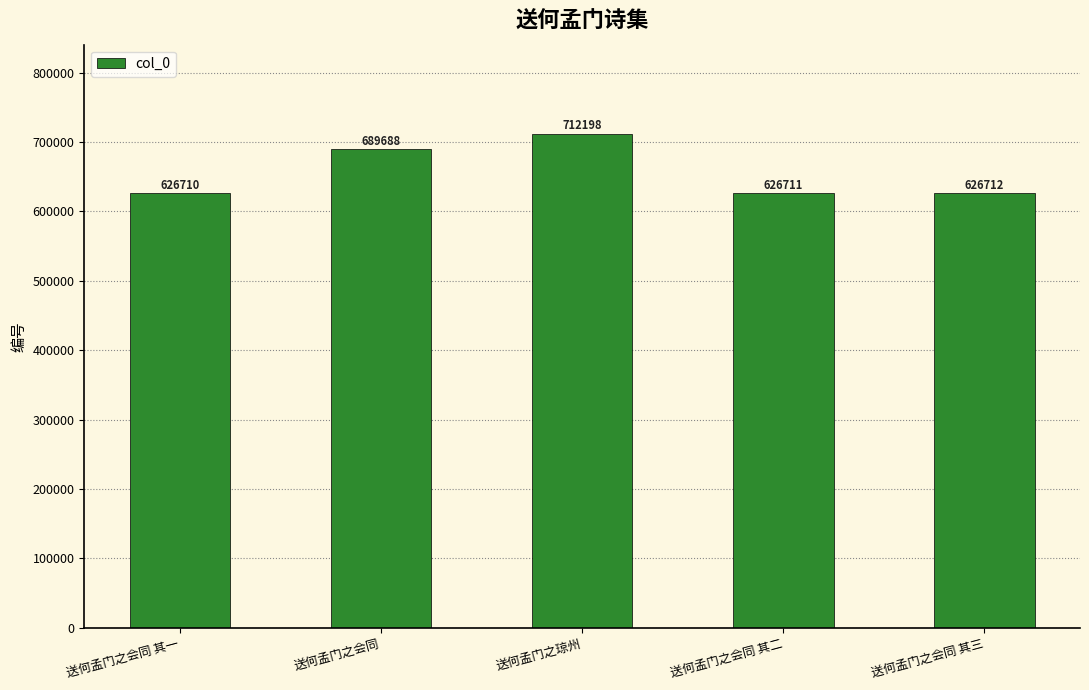

Are the bars horizontal?

No